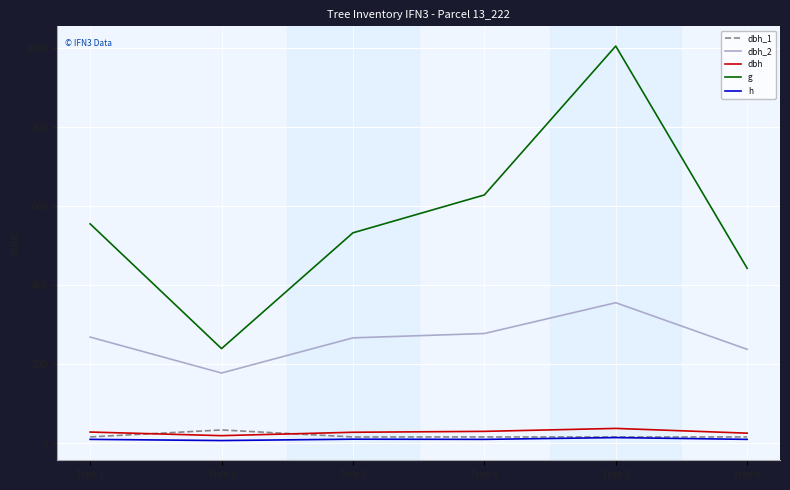

True or false: dbh_1 and g cross at least once.

False